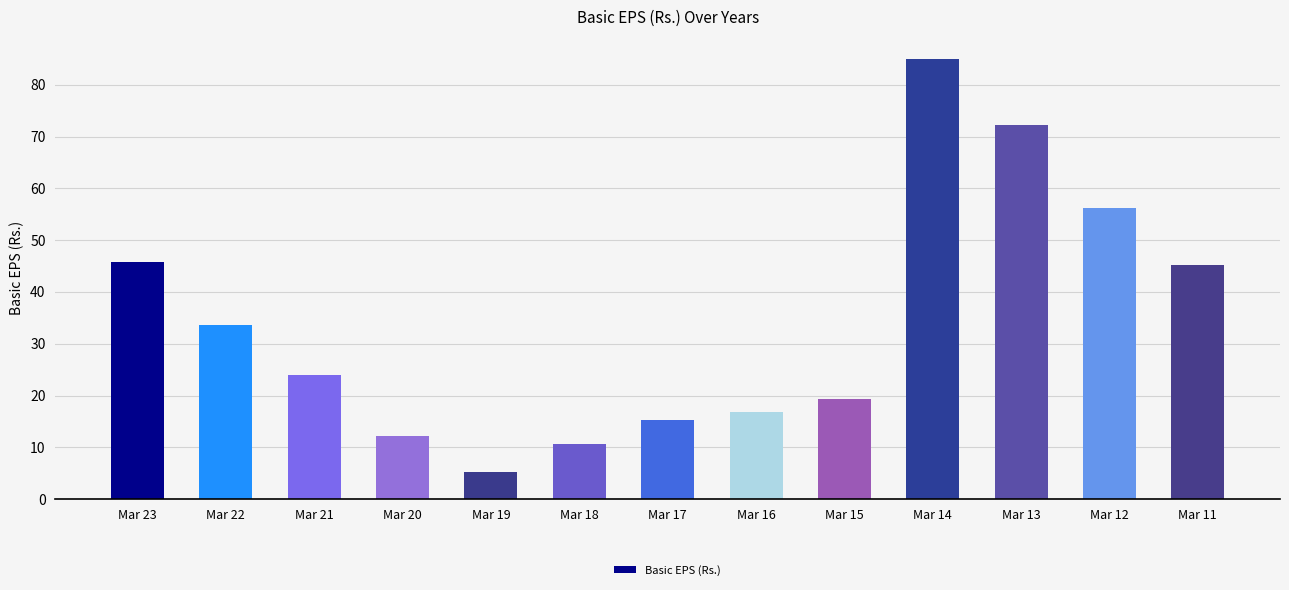

What is the greatest value displayed?

85.0